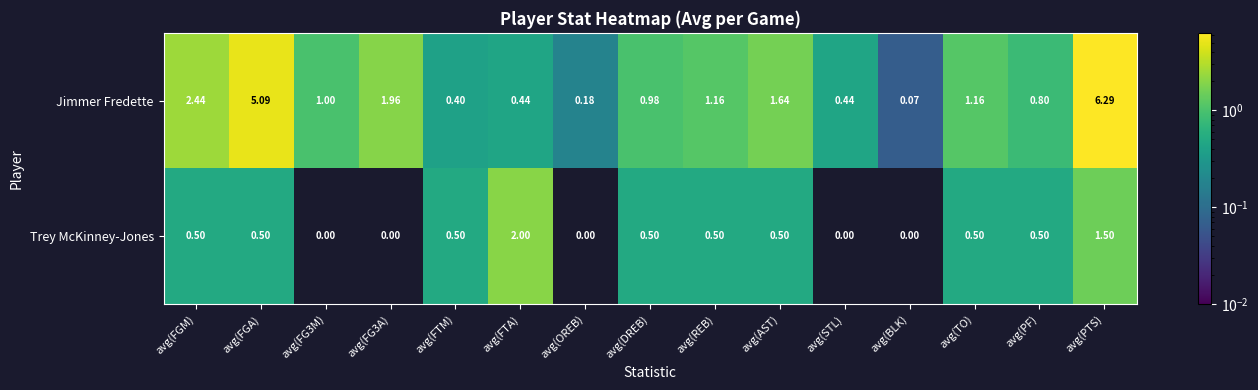

Which label corresponds to the largest value in the chart?

avg(PTS)